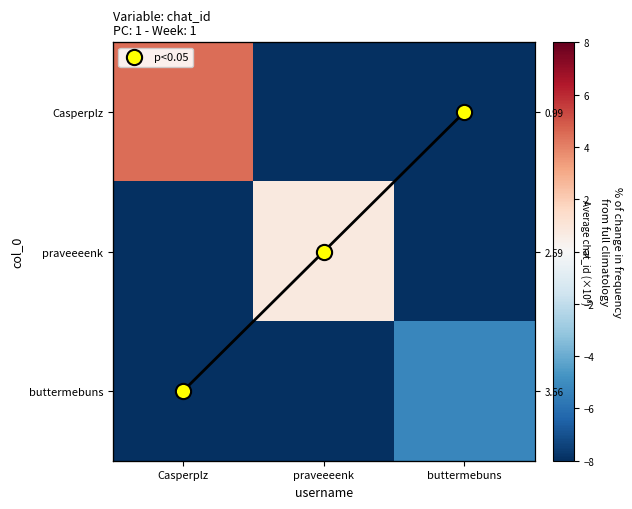

Is it true that row_2 equals -3.8 at praveeeenk?

False